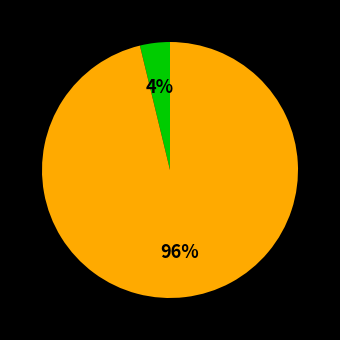

To the nearest percent, what is the difference between the largest and smallest slice percentages?

92%